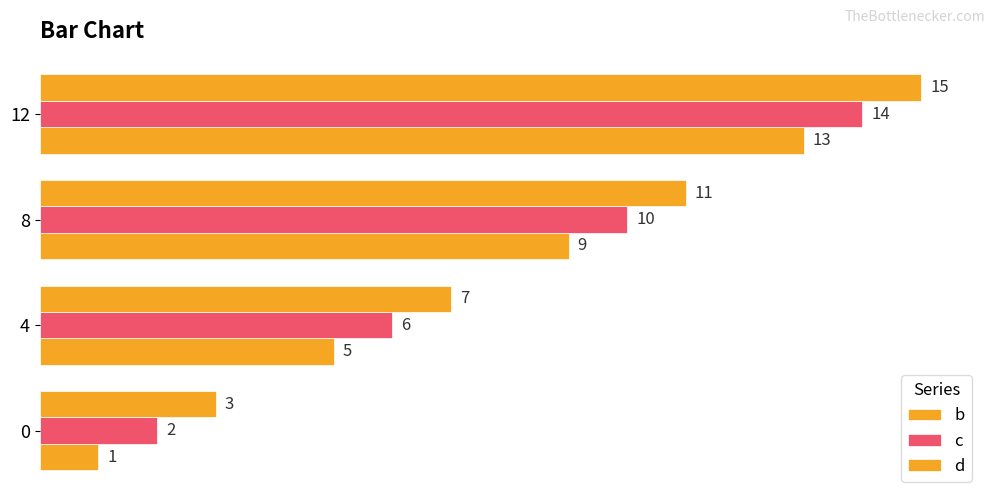

What is the value of the b bar at the 2nd from the left?

5